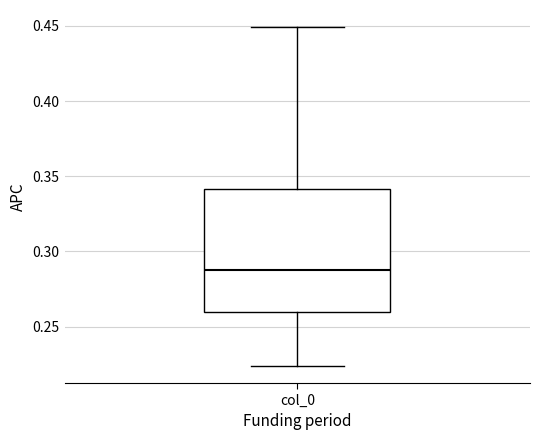

Read this box plot against the y-axis: the position of the median line, the range covered by the box, and the ends of both whiskers. The values are not printed on the chart, so give them approximately, as read against the axis.

median 0.290, box 0.260 to 0.340, whiskers 0.225 to 0.450